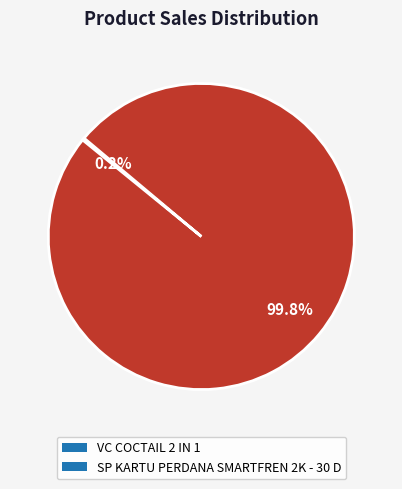

To the nearest percent, what is the difference between the largest and smallest slice percentages?

100%